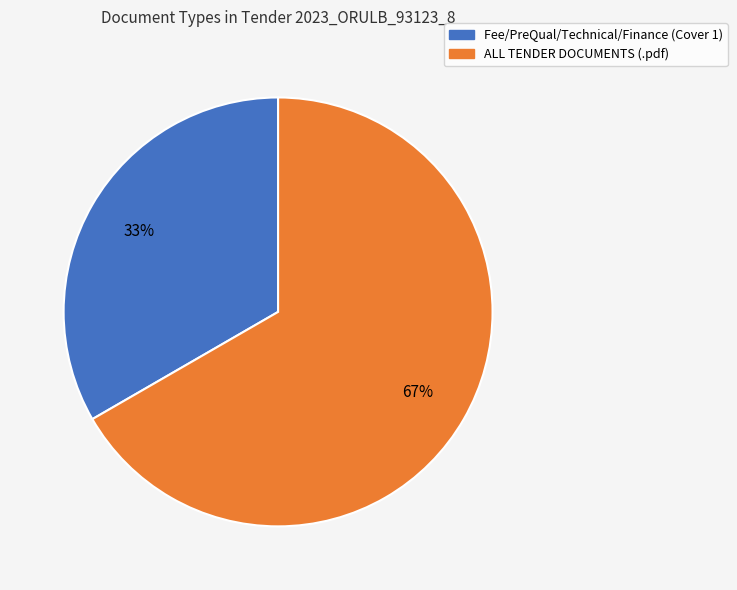

To the nearest percent, what is the average slice percentage?

50%